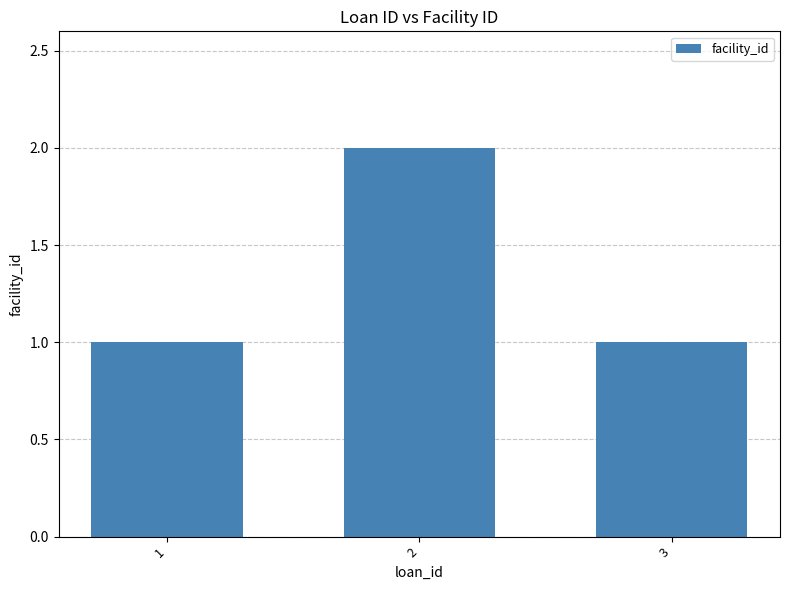

What is the difference between the maximum and minimum values?

1